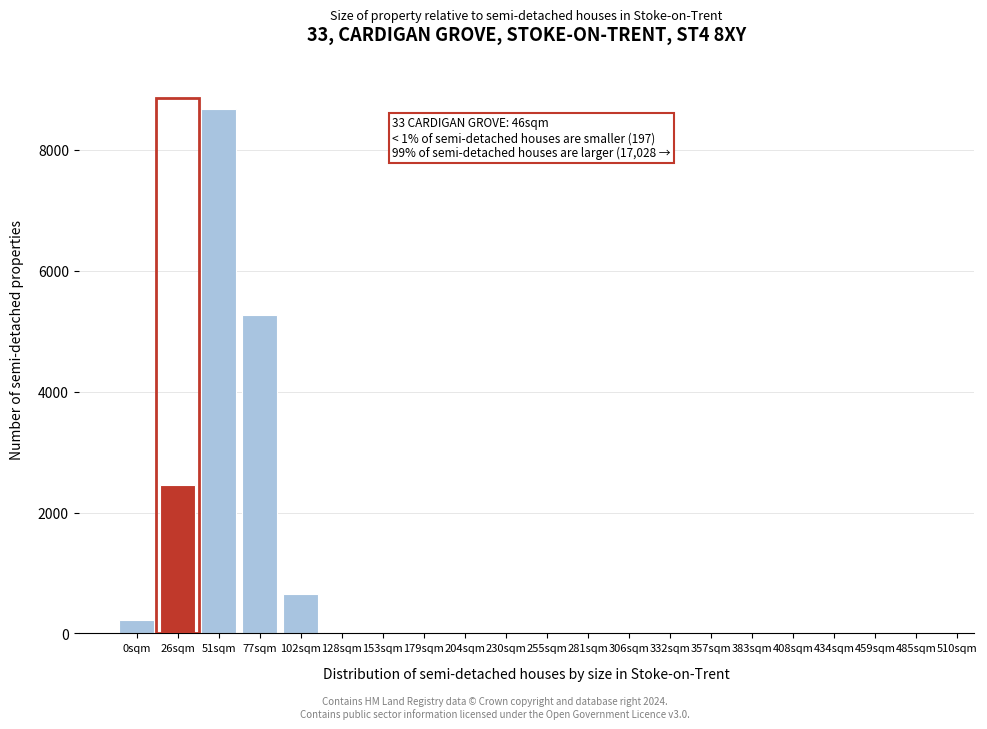

The chart shows a value of 1 at 357sqm. True or false?

True